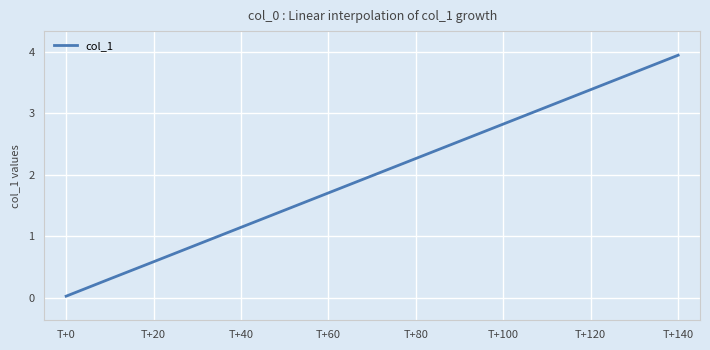

What is the average value?

2.0